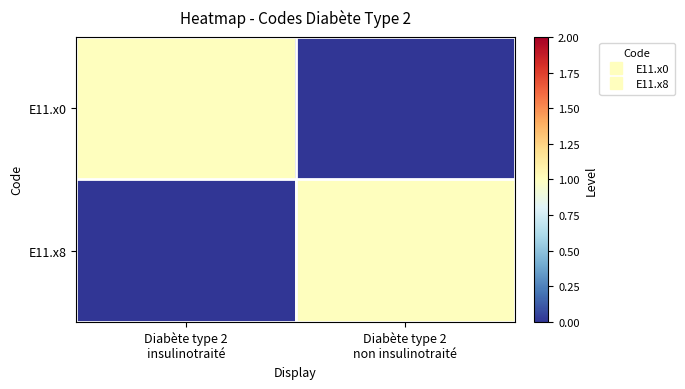

What is the total value across all series at Diabète type 2
non insulinotraité?

1